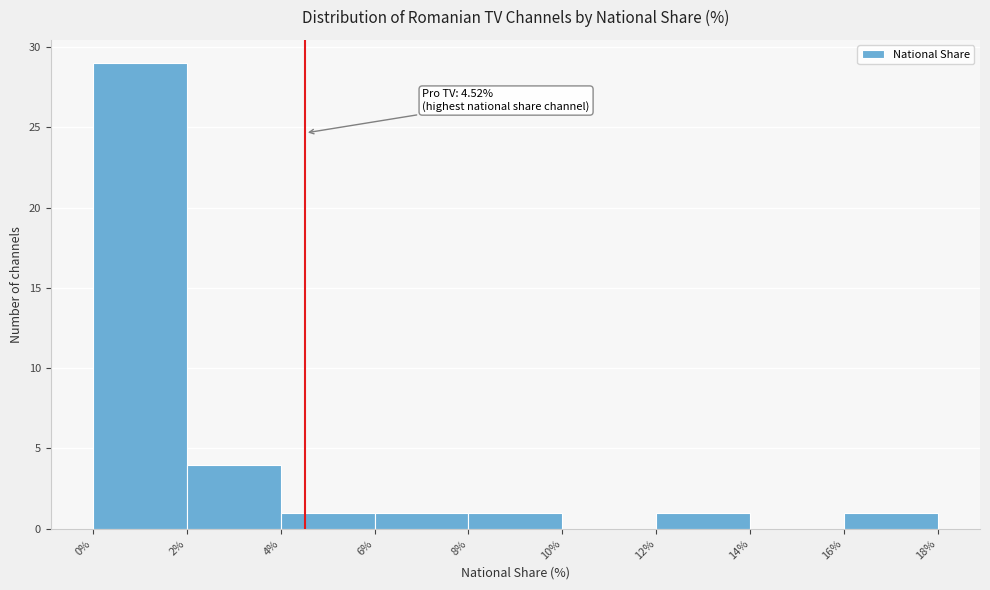

Over which range of the x-axis is the bar tallest?

0% to 2%